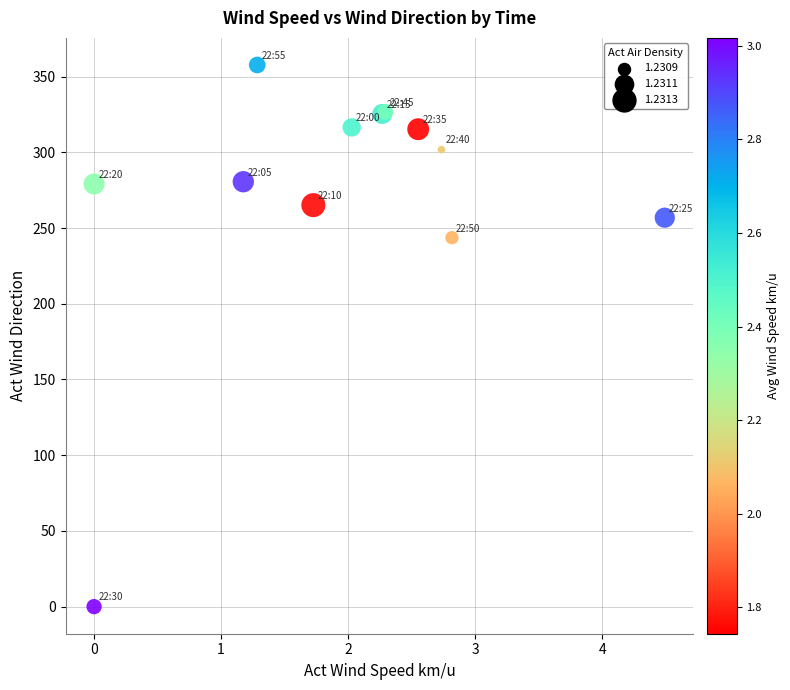

What Y value in the scatter plot is closest to 178?

243.6